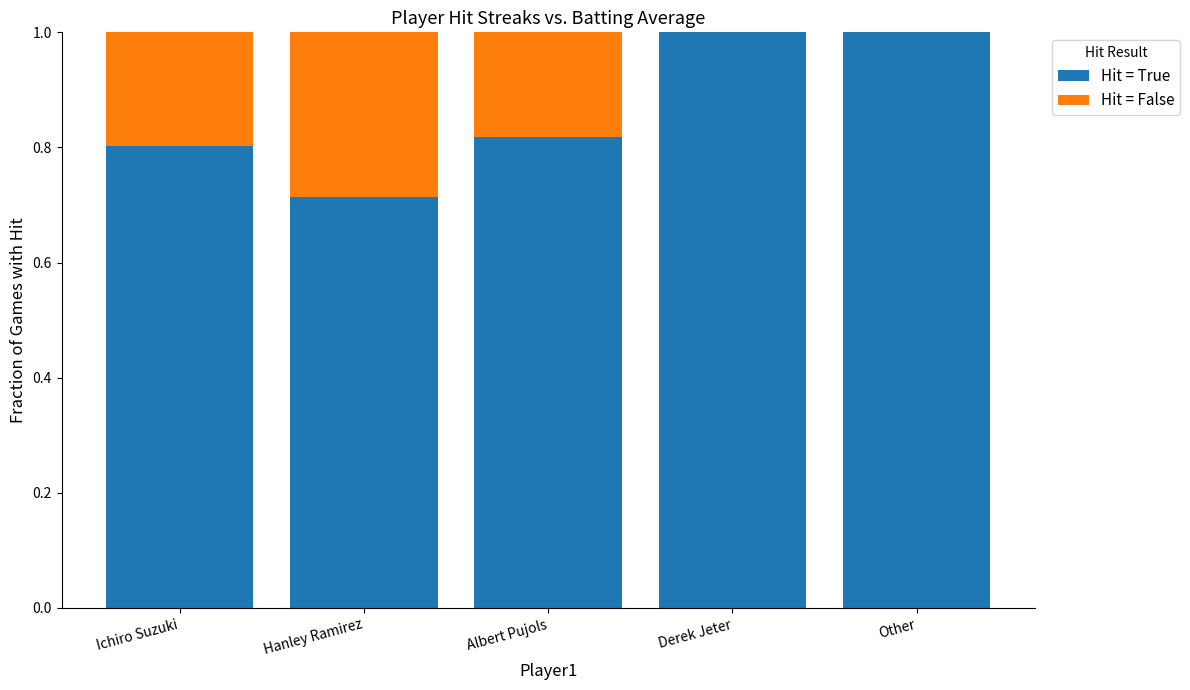

What is the total value across all series at Derek Jeter?

1.0